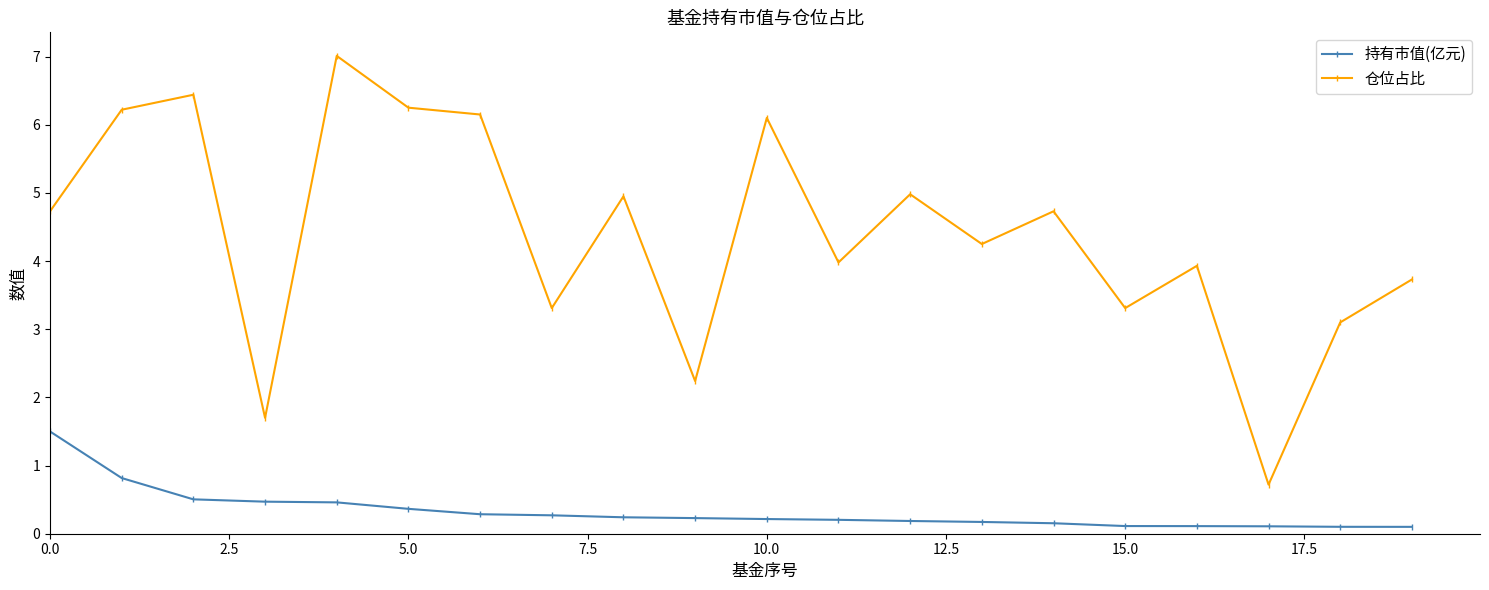

Which series has the largest total across all categories?

仓位占比